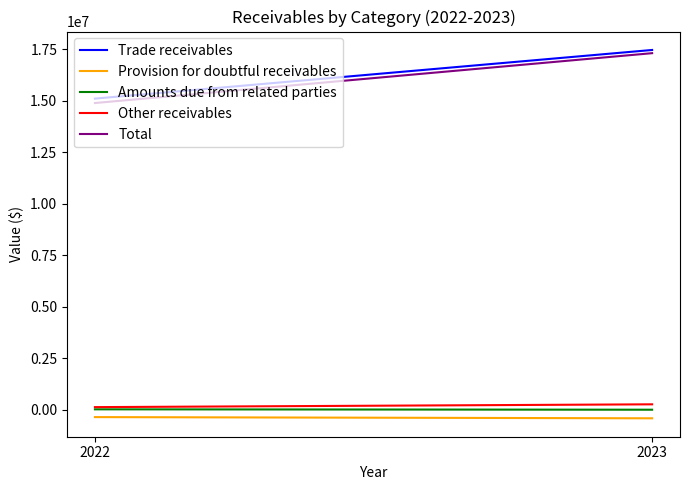

Reading left to right, list all the values displayed in this chart.

Trade receivables: 15098612	17459436
Provision for doubtful receivables: -358551	-417037
Amounts due from related parties: 18599	0
Other receivables: 125537	261727
Total: 14884197	17304126